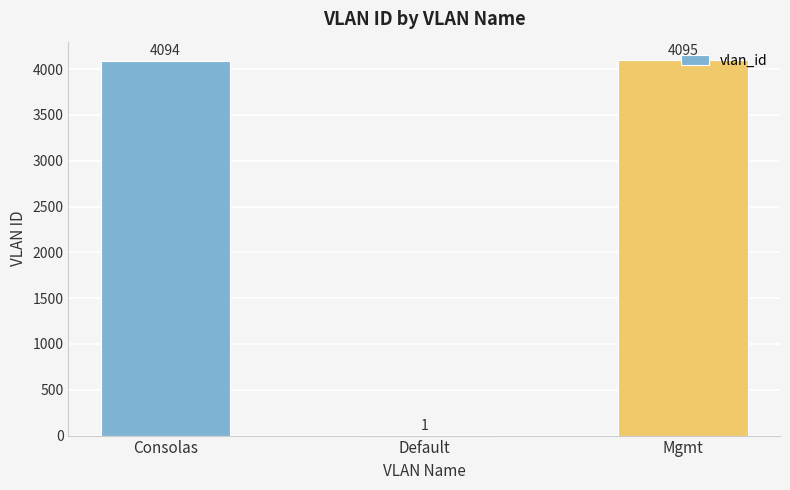

True or false: the data shows 2664 at Mgmt.

False